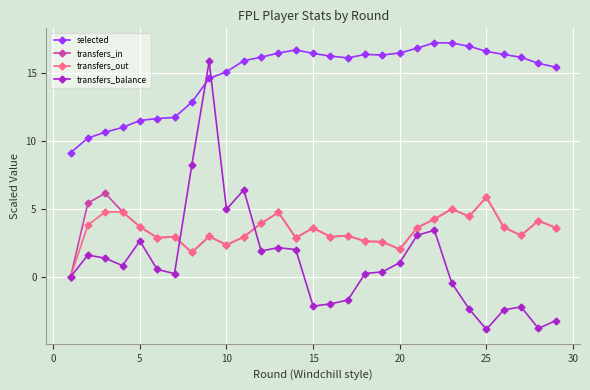

What is the minimum value for transfers_balance?

-3.9